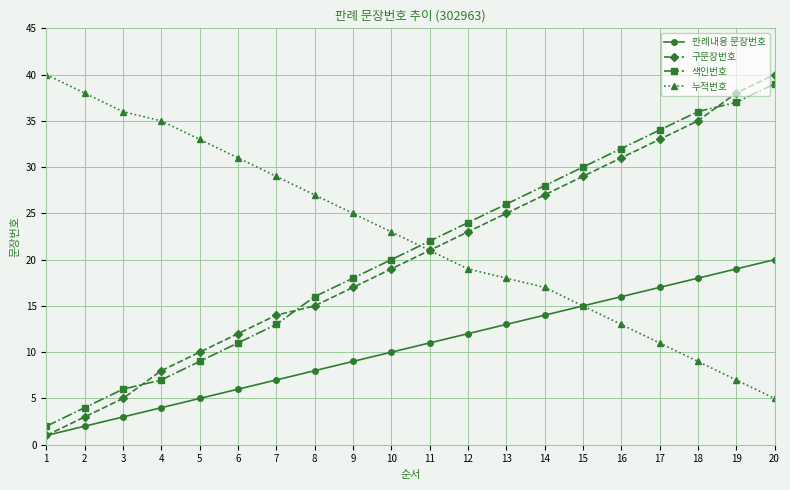

The 판례내용 문장번호 series shows 5 at 9. True or false?

False